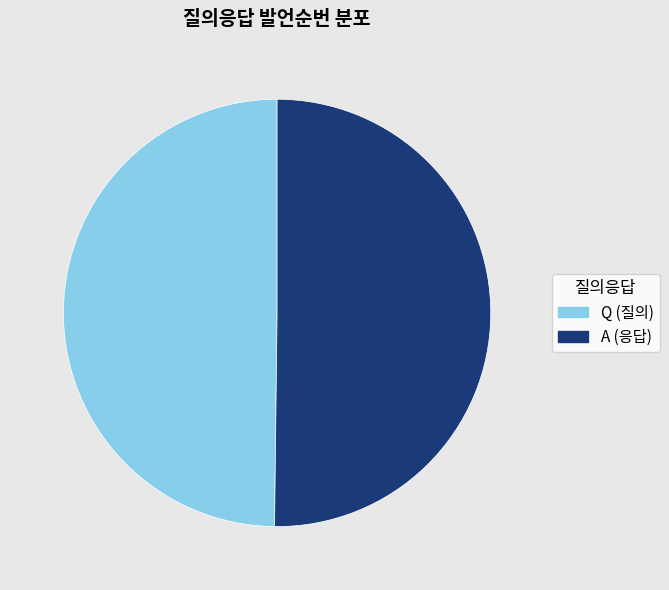

True or false: Q (질의) accounts for 64% of the total.

False